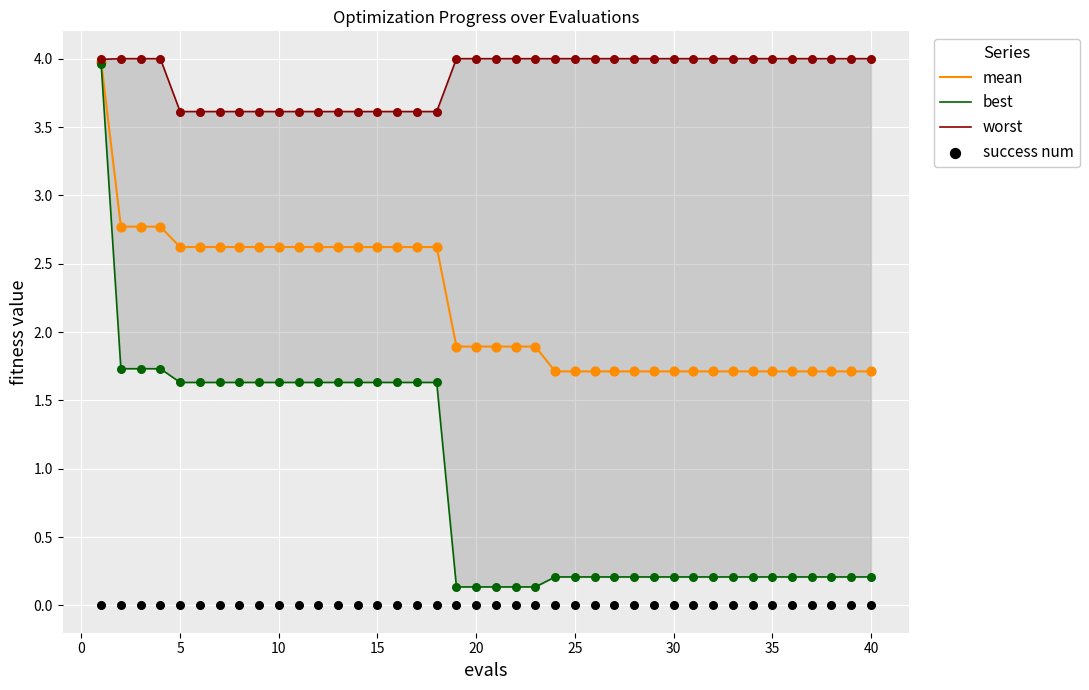

What are all the series names shown in the legend?

mean, best, worst, success num